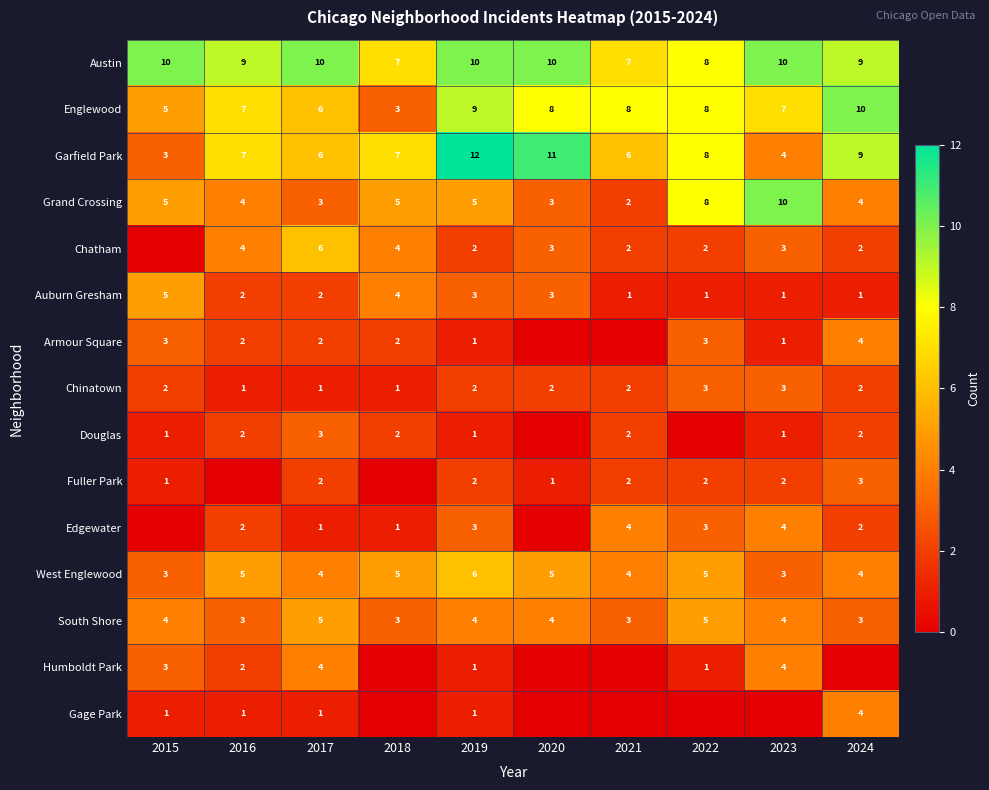

What is the spread (max minus min) of values at 2017?

9